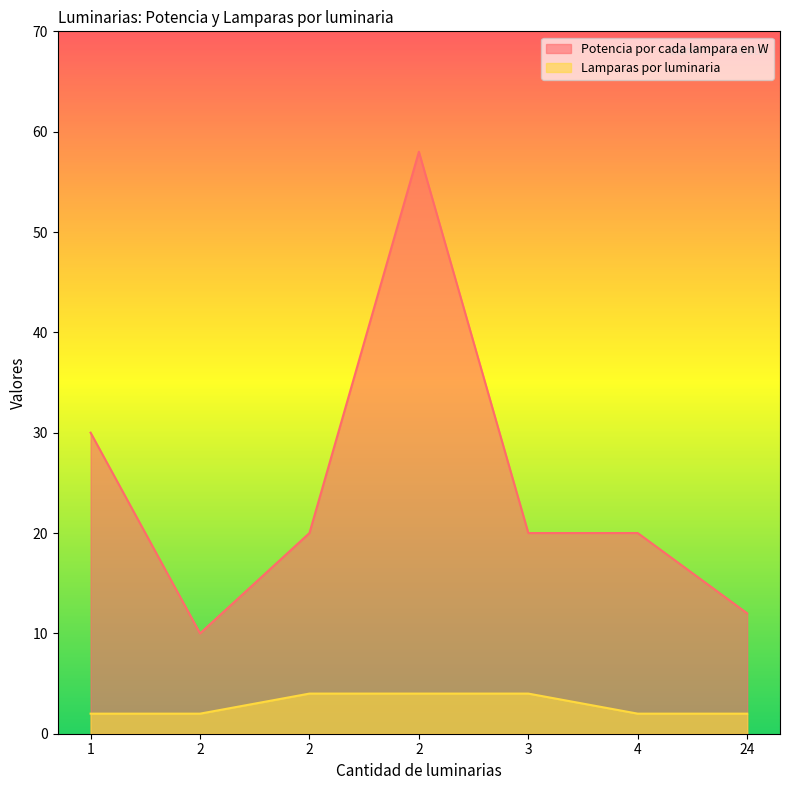

What is the minimum value shown in the chart?

2